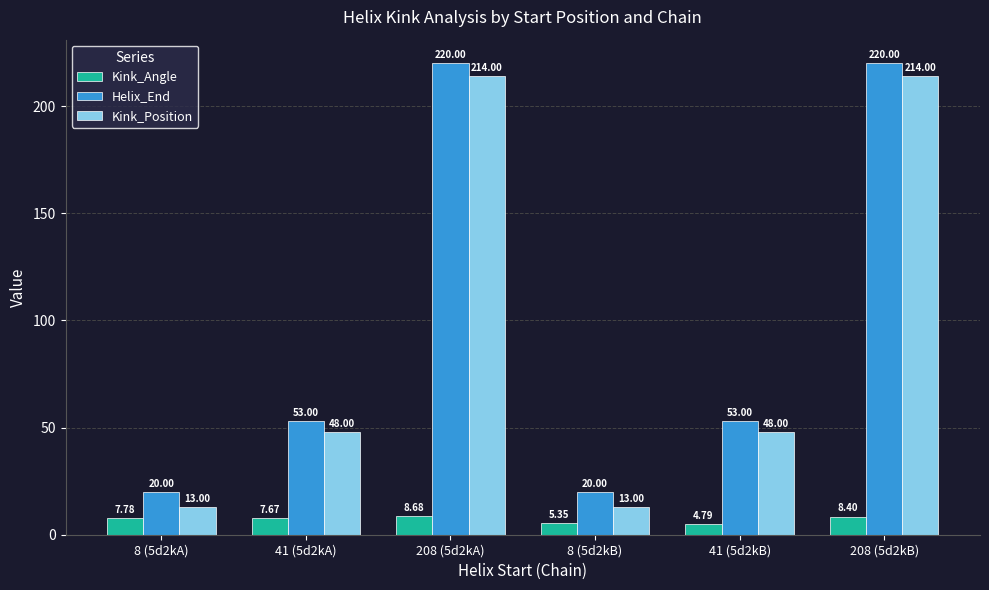

Count the number of data series in this chart.

3